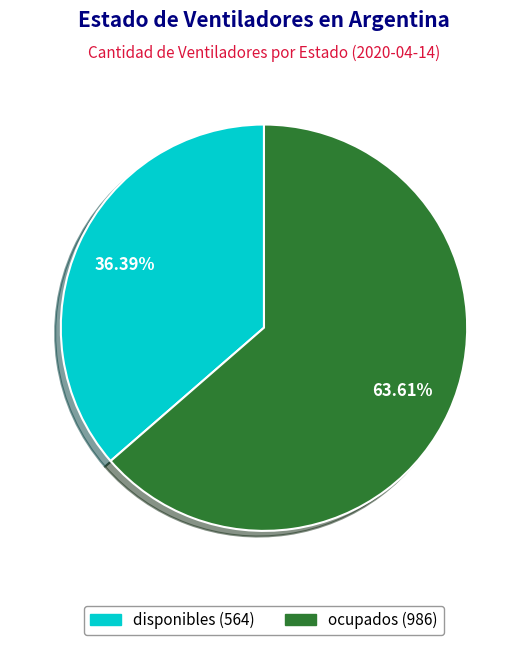

What percentage is the ocupados slice, to the nearest percent?

64%